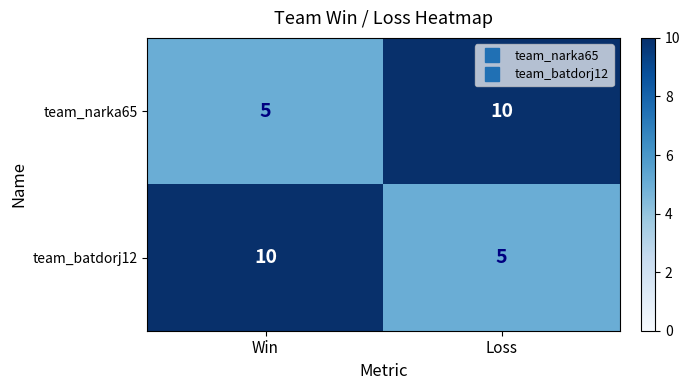

Reading left to right, what are all the values shown in this chart?

team_narka65: Win=5	Loss=10
team_batdorj12: Win=10	Loss=5